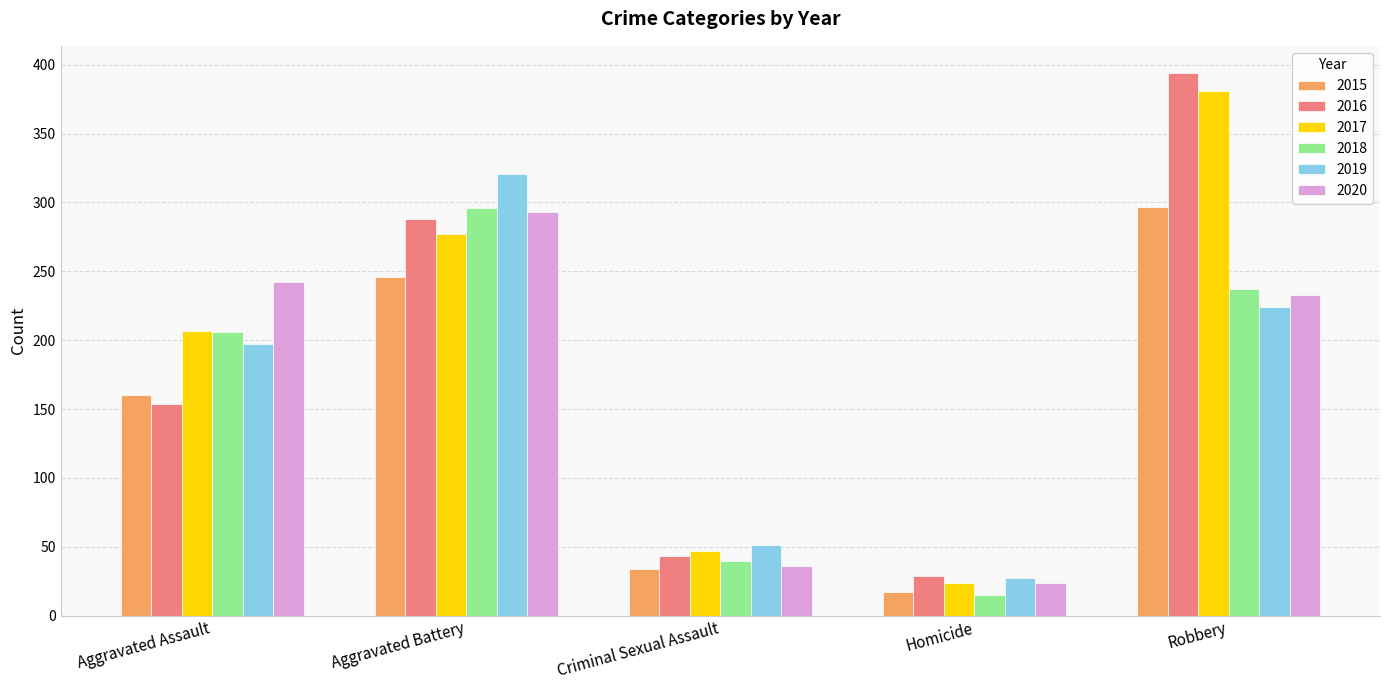

What is the difference between the maximum and minimum values in the 2015 series?

280